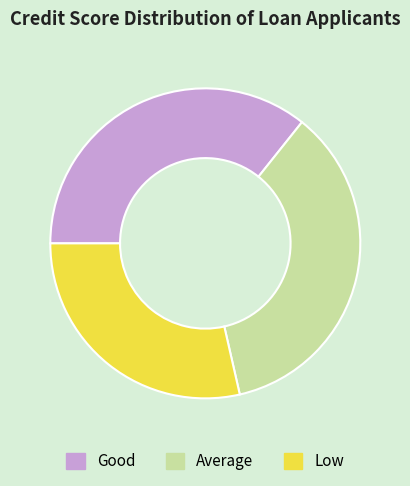

Is it true that Low is 36% of the pie?

False